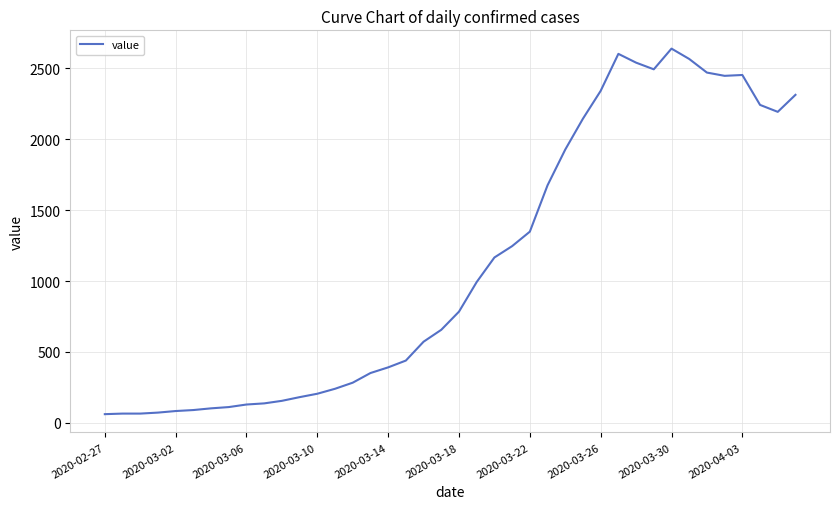

Does the chart display data point markers on the line(s)?

No